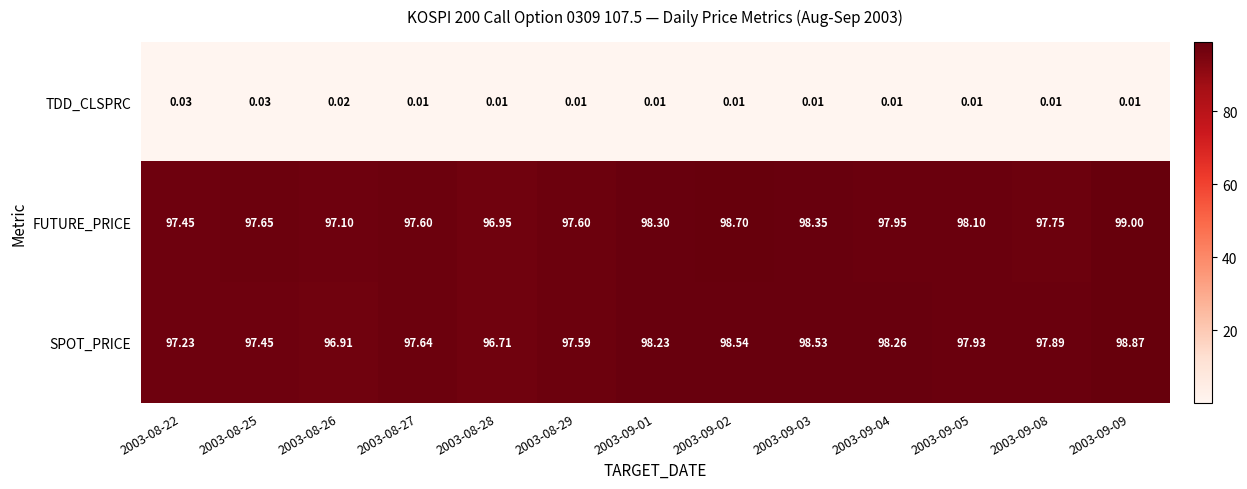

Rank the series at 2003-09-09 from lowest to highest value.

TDD_CLSPRC, SPOT_PRICE, FUTURE_PRICE